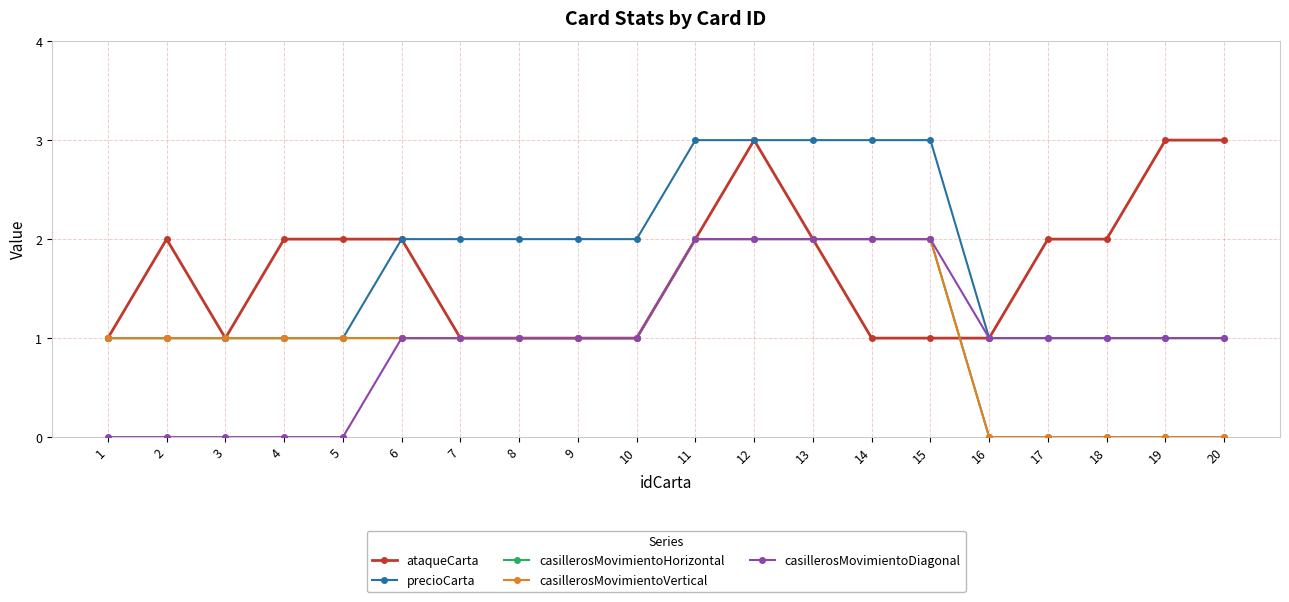

True or false: casillerosMovimientoDiagonal has more than 2 interior local peaks.

False